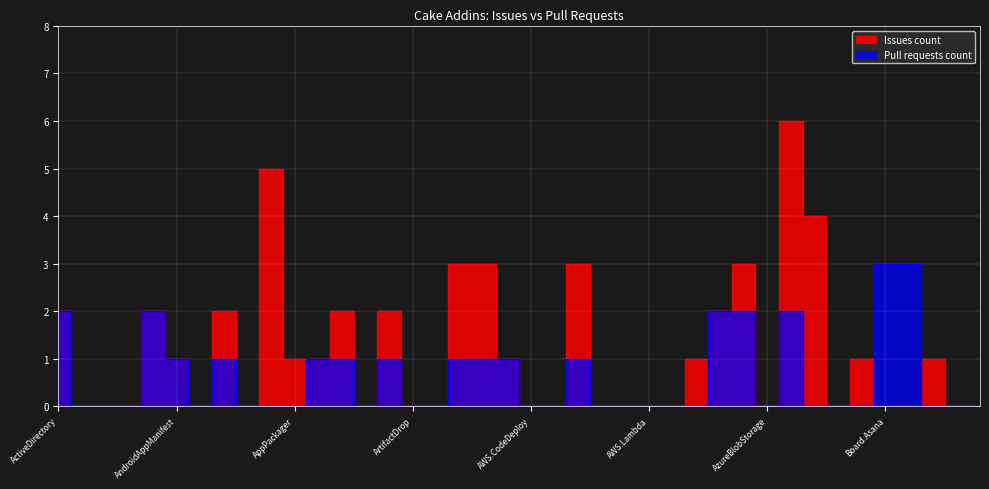

List the series in order of their overall mean, lowest first.

Pull requests count, Issues count